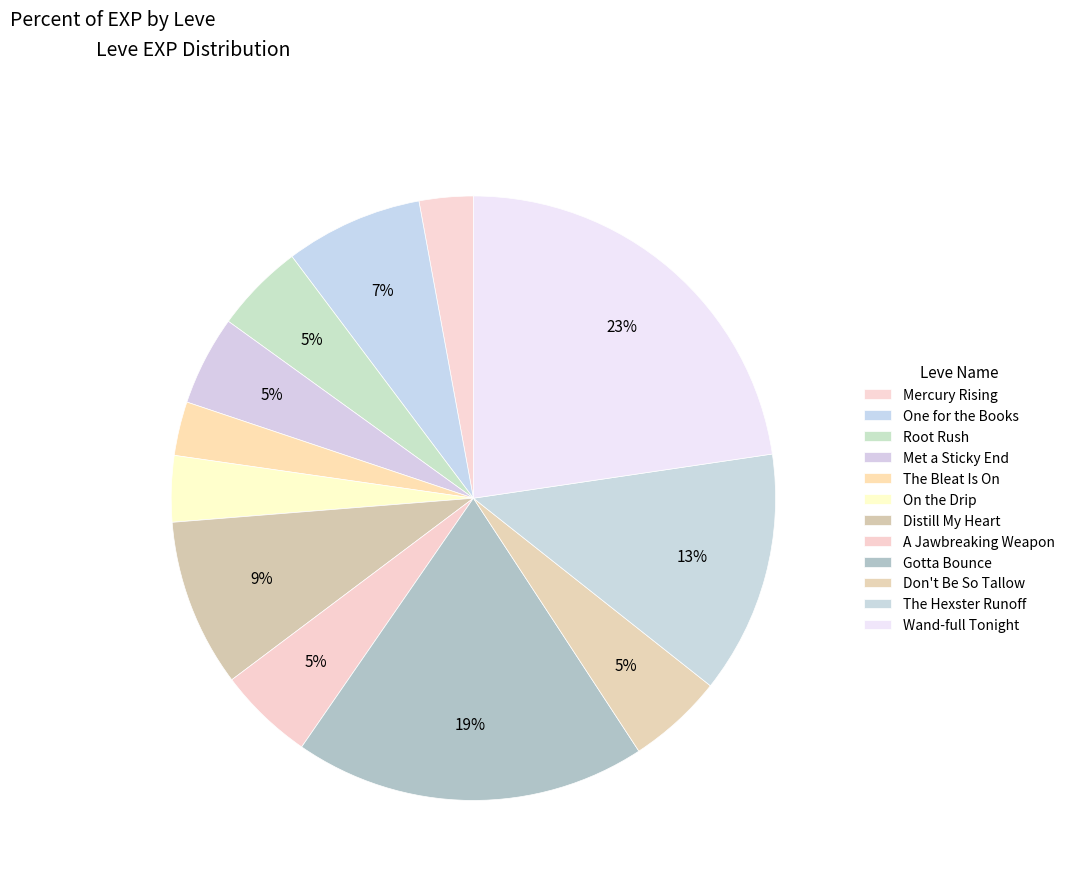

Is the sum of The Hexster Runoff and Don't Be So Tallow greater than half?

No